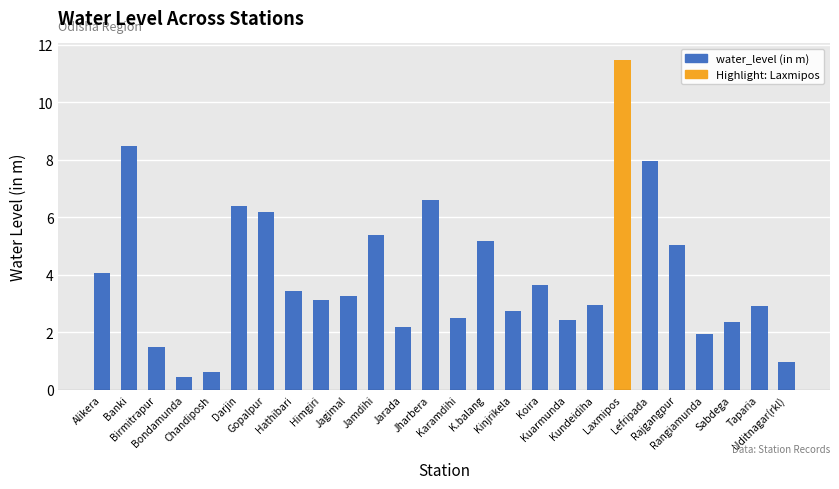

What is the difference between the values at Kundeidiha and Jharbera?

3.6